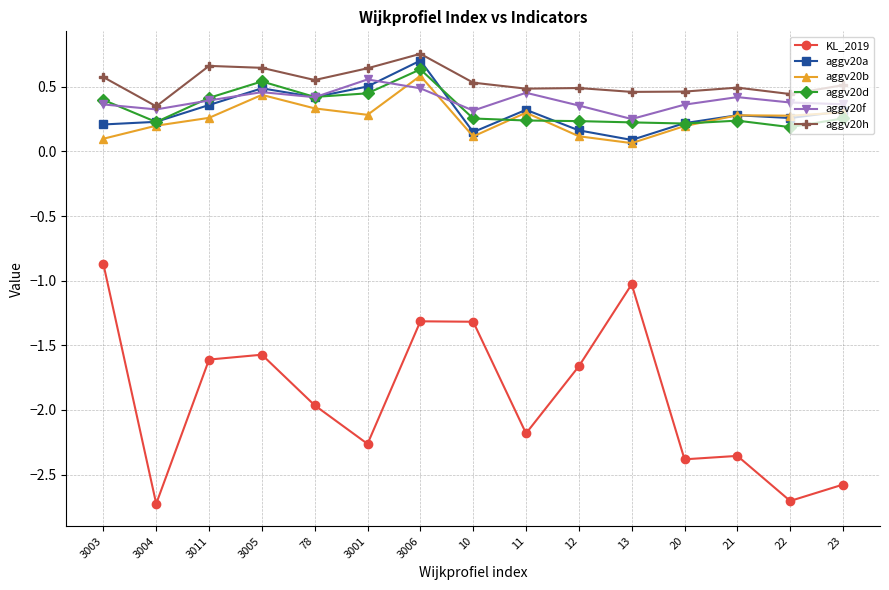

What are all the series names shown in the legend?

KL_2019, aggv20a, aggv20b, aggv20d, aggv20f, aggv20h